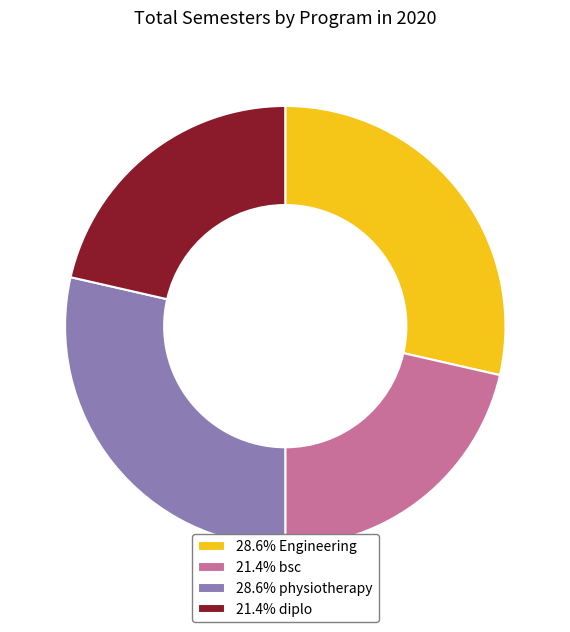

What is the ratio of the value at 28.6% physiotherapy to the value at 28.6% Engineering?

1.0